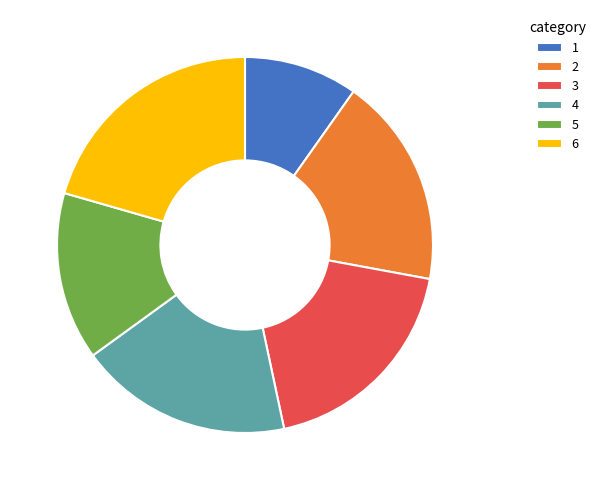

Is 3 the majority of the pie?

No